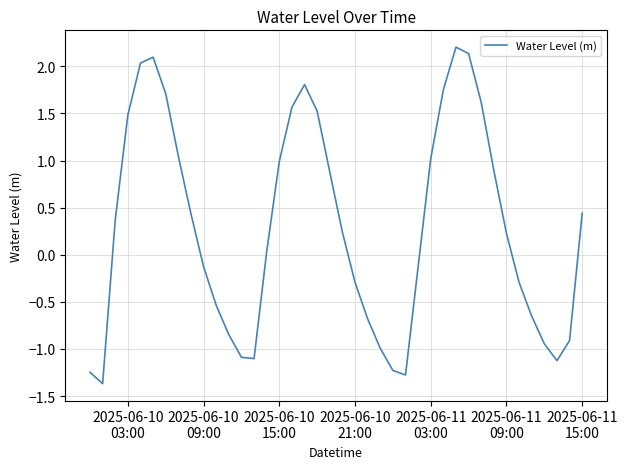

What is the difference between the second highest and second lowest values?

3.4